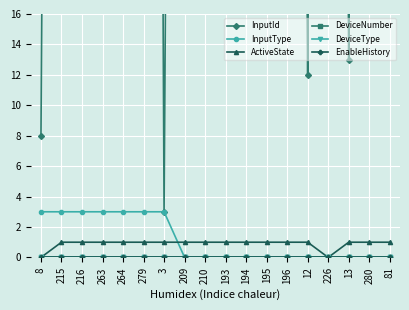

Which series has the largest total across all categories?

InputId